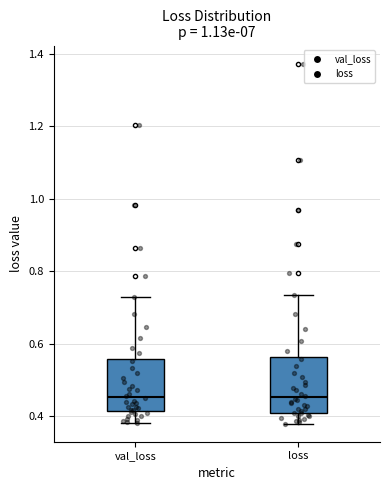

Reading left to right, transcribe this box plot: for each box, give where its median line is, the range the box spans, and where its two whiskers end, as read against the y-axis. The values are not printed on the chart, so give them approximately, as read against the axis.

val_loss: median 0.46, box 0.42 to 0.56, whiskers 0.38 to 0.72
loss: median 0.46, box 0.40 to 0.56, whiskers 0.38 to 0.74